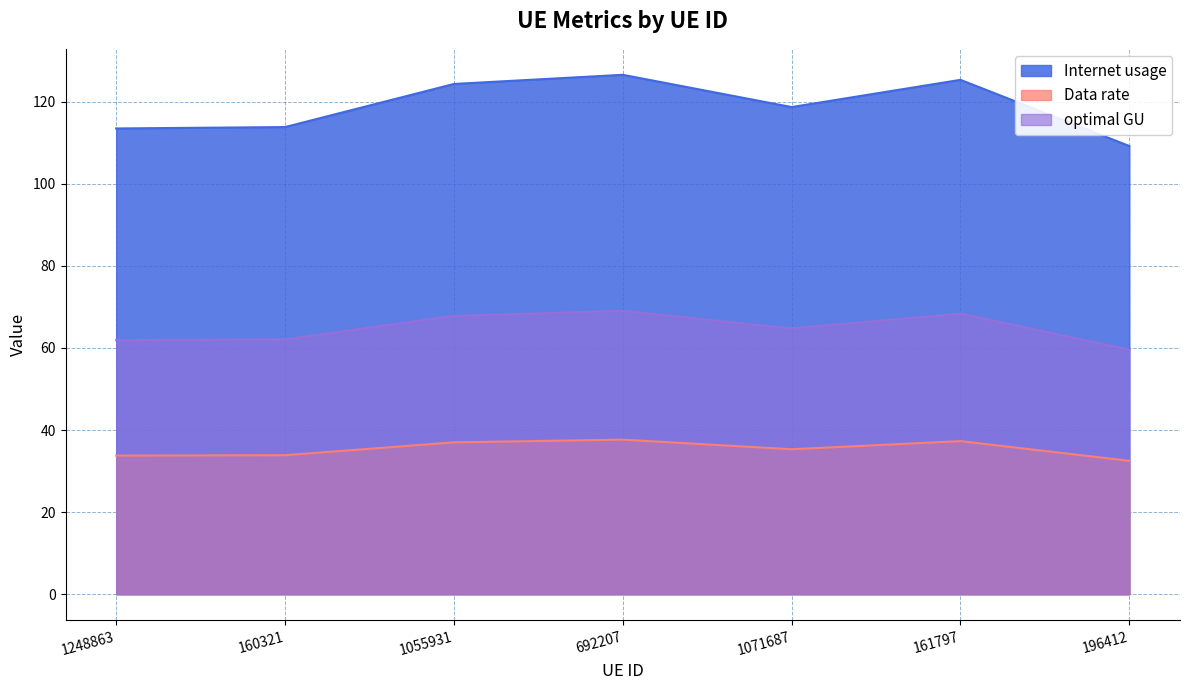

Rank the series by their maximum value, from lowest to highest.

Data rate, optimal GU, Internet usage